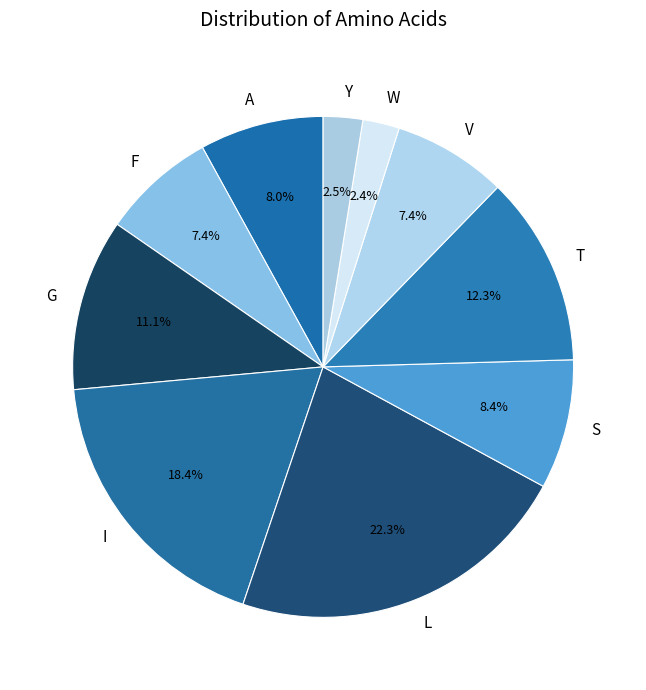

What is the ratio of the value at W to the value at F?

0.3